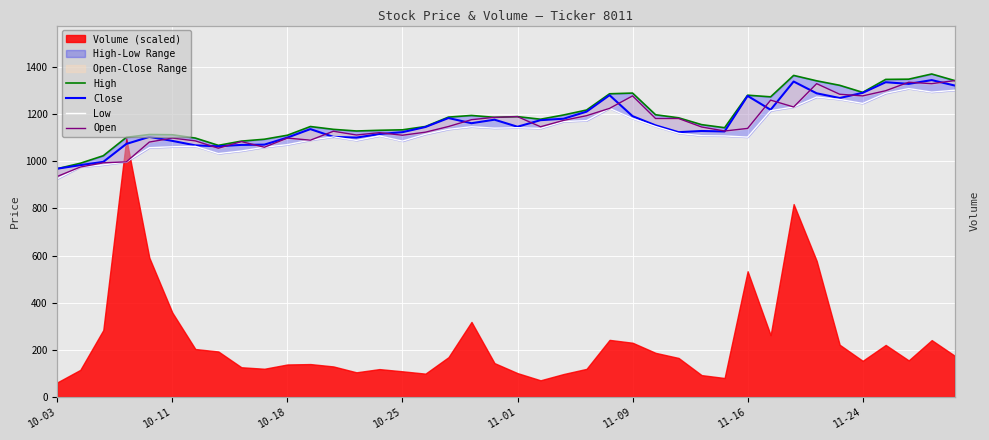

What is the difference between the Close values at 9 and 10-18?

73